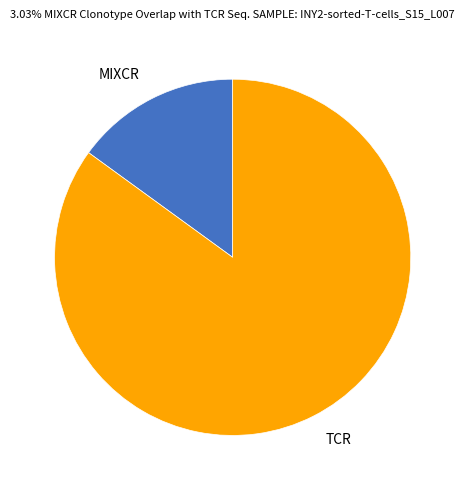

Rank the categories by value from highest to lowest.

TCR, MIXCR